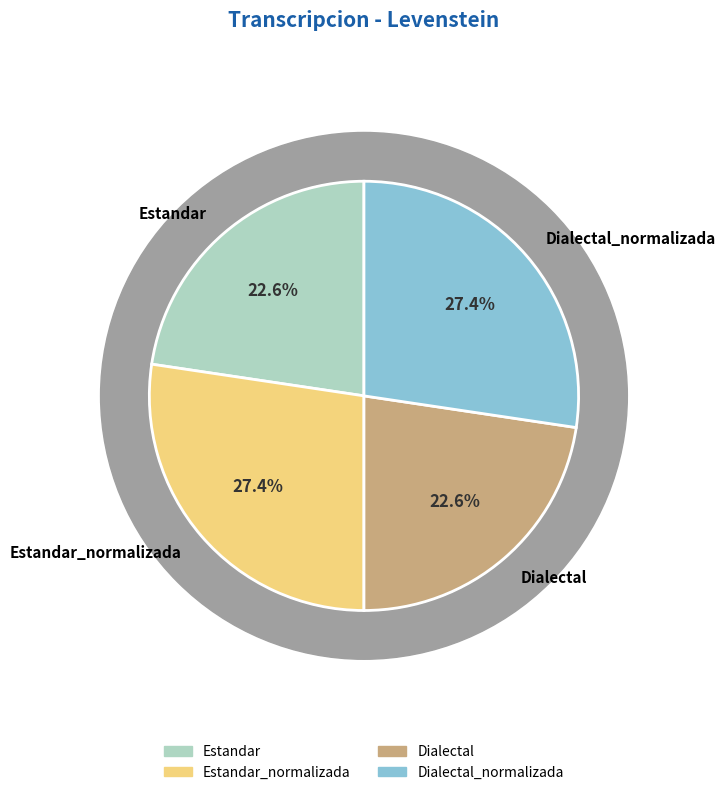

To the nearest percent, what is the difference between the largest and smallest slice percentages?

5%